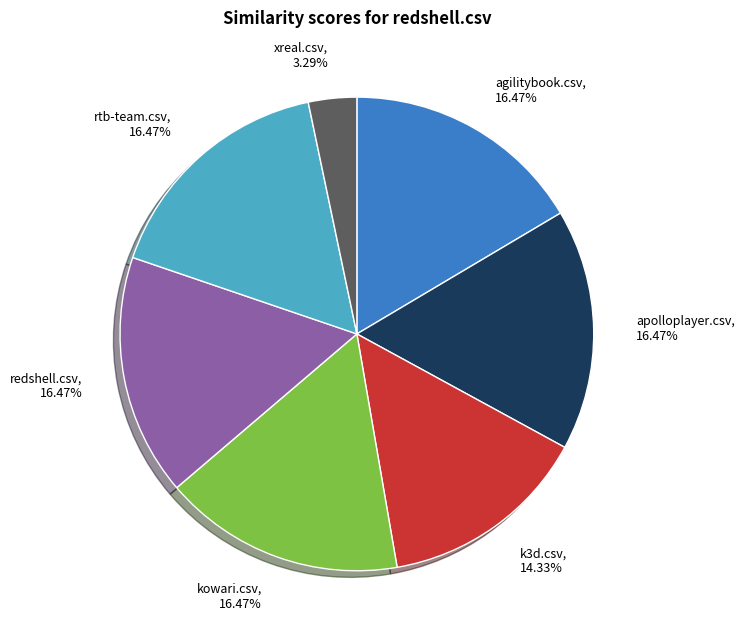

What is the smallest slice in the pie chart?

xreal.csv